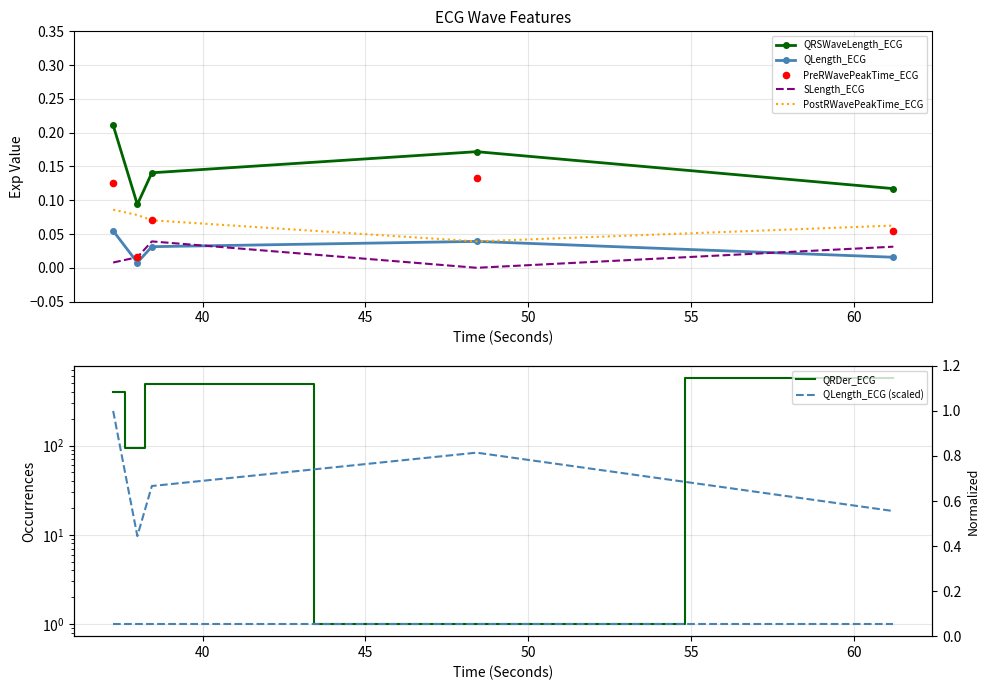

Which series contains the lowest Y value?

SLength_ECG